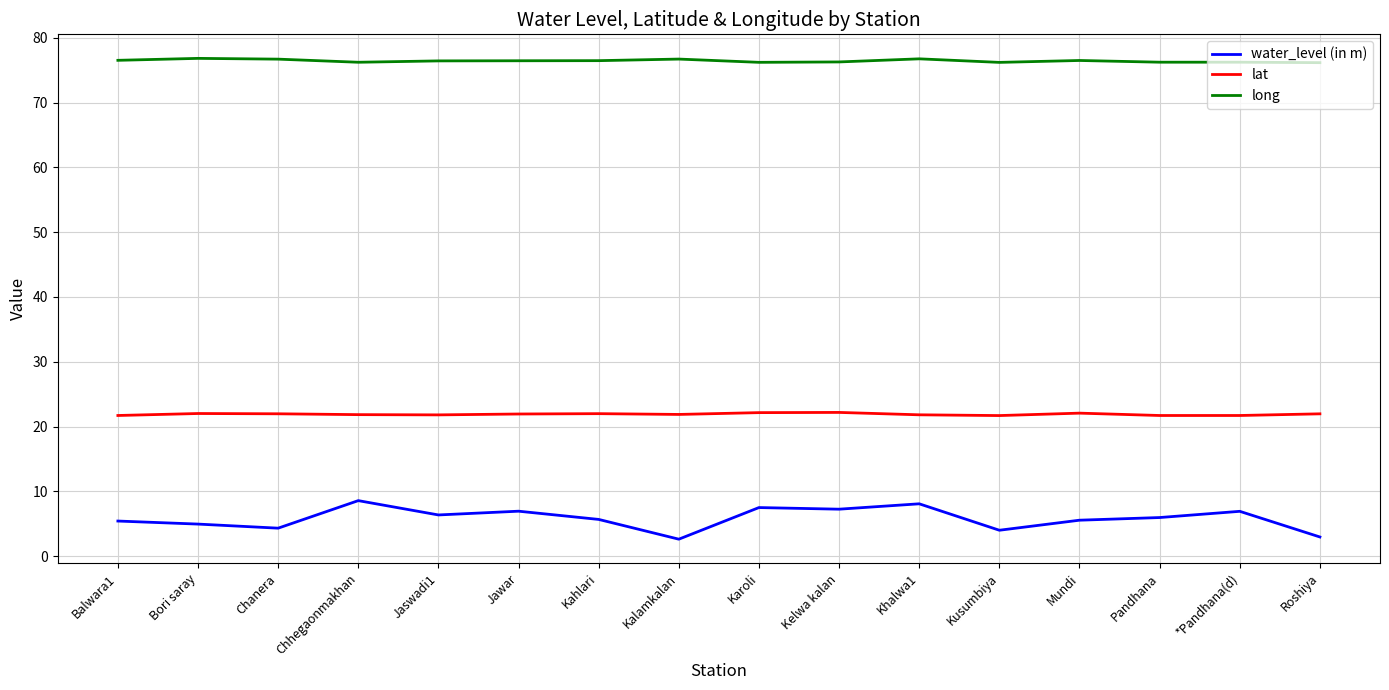

Which series has the widest spread of values?

water_level (in m)